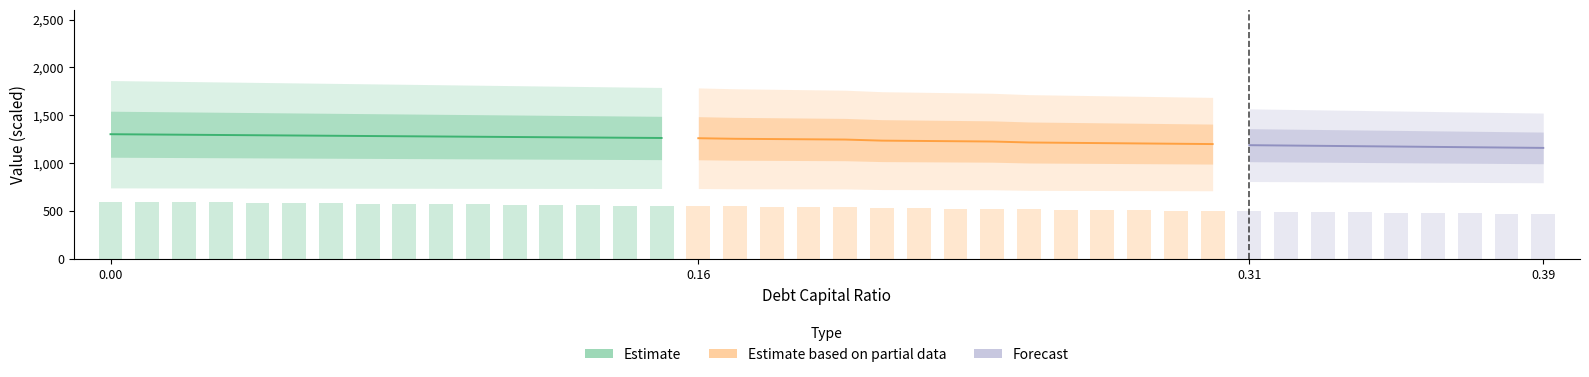

Is it true that operating_cash_flow equals 95.1 at 0.03?

False